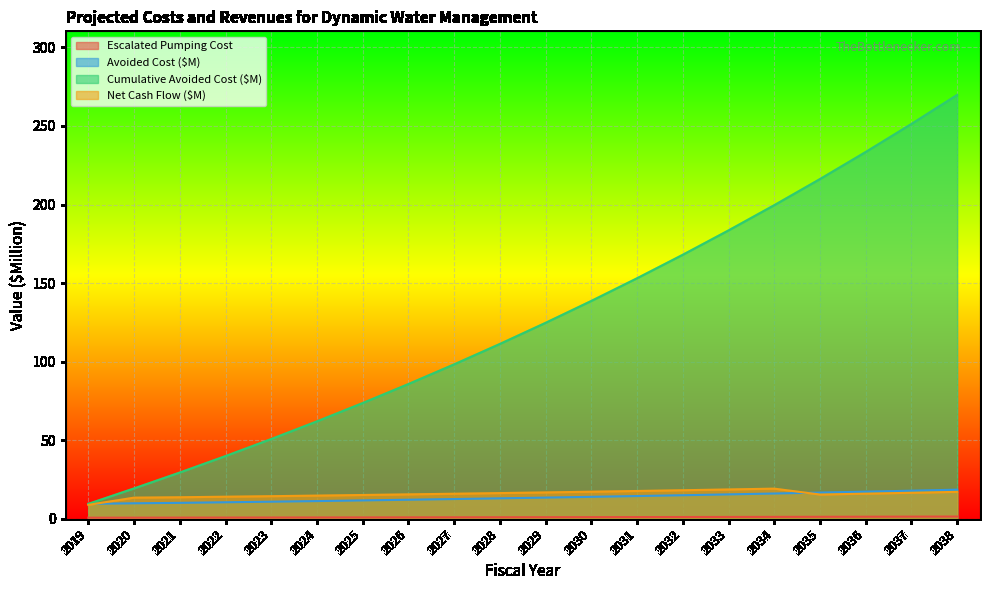

At which label does Avoided Cost ($M) reach its peak?

2038